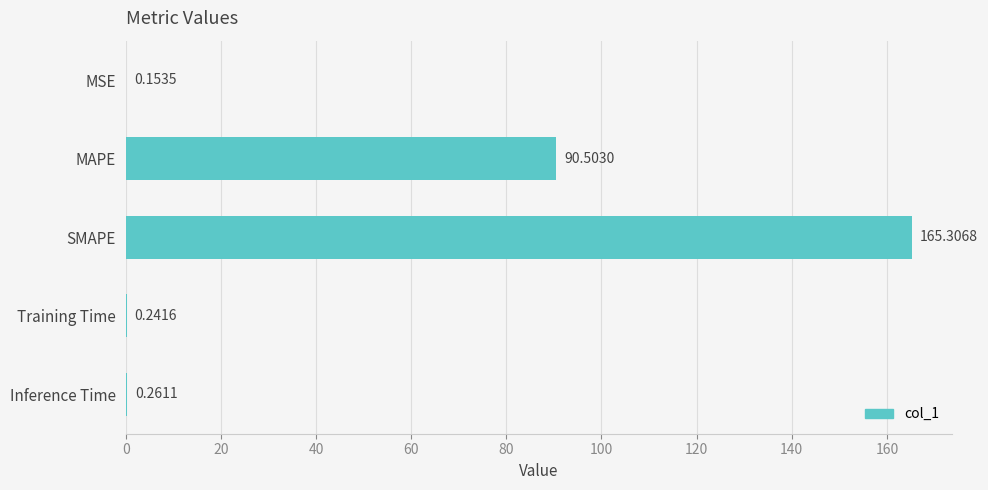

What is the change in value from MSE to SMAPE?

+165.2